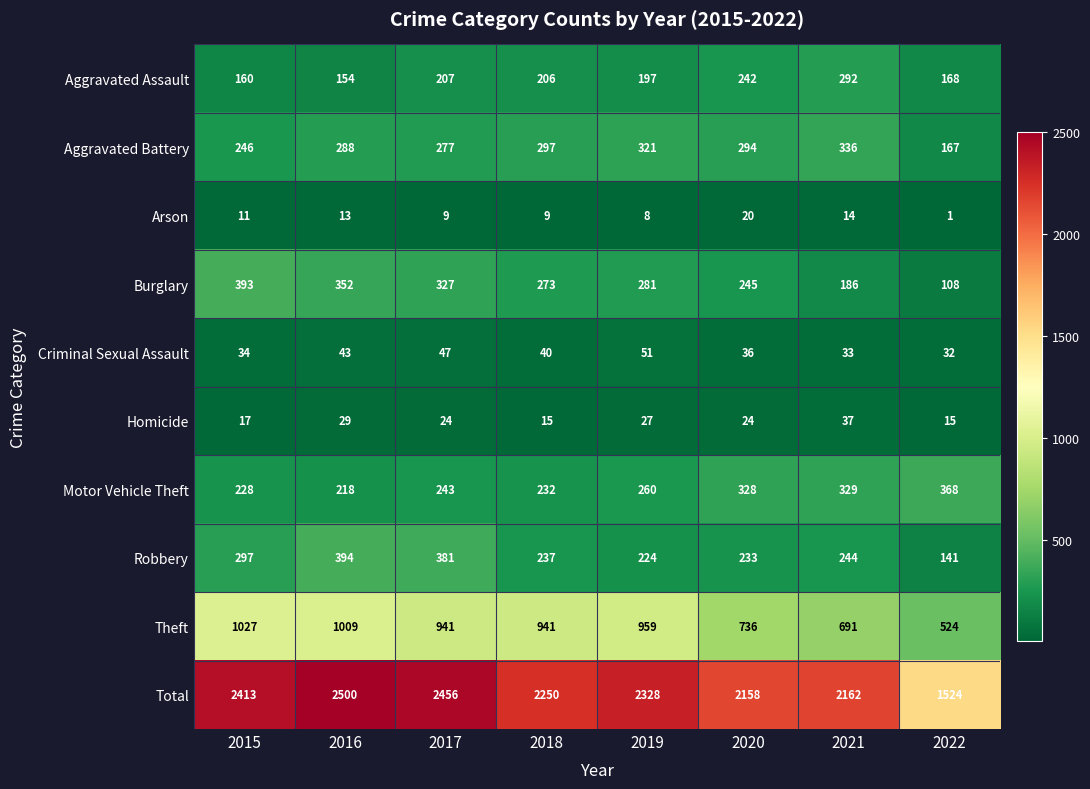

What is the average value of the Criminal Sexual Assault series?

40